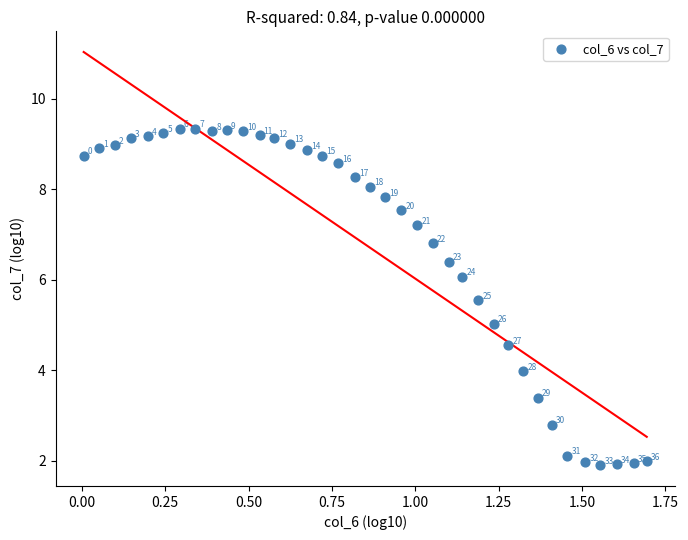

What is the range of Y values (max minus min)?

7.4